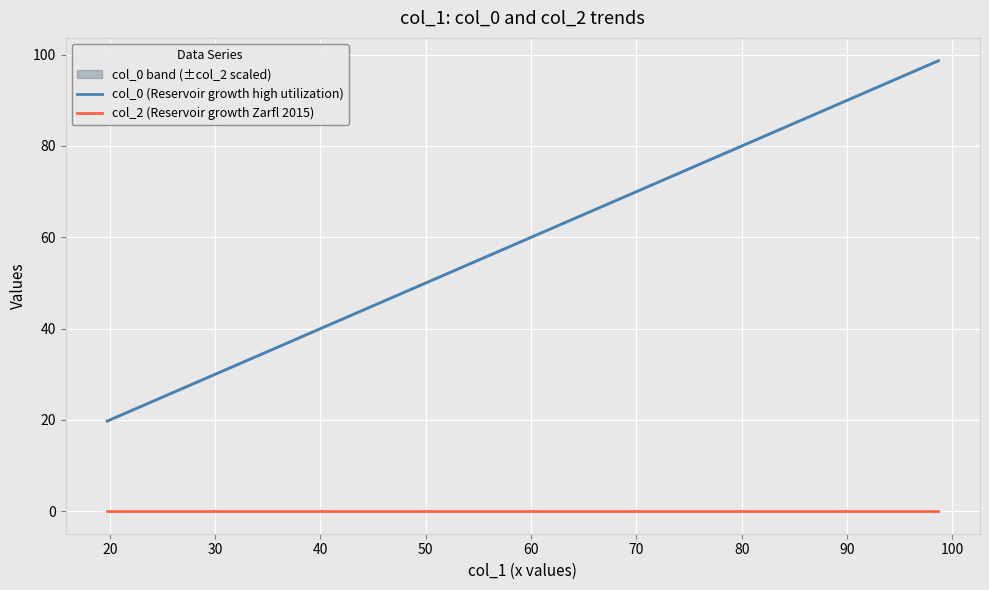

What is the average value of the col_0 (Reservoir growth high utilization) series?

59.2